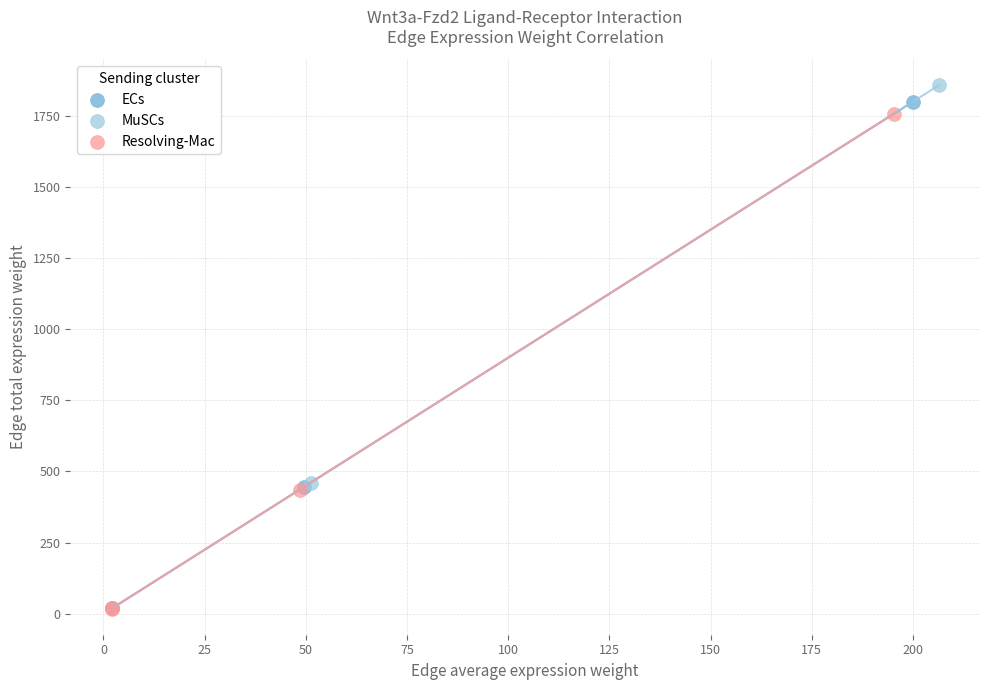

Which series has the widest spread of Y values?

MuSCs